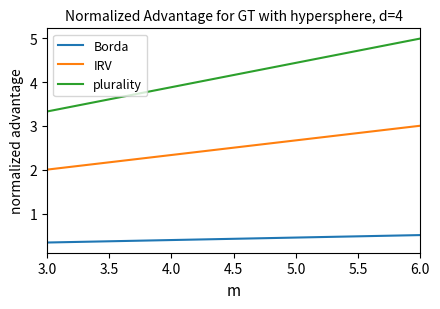

Is this an area chart (filled region under the line)?

No